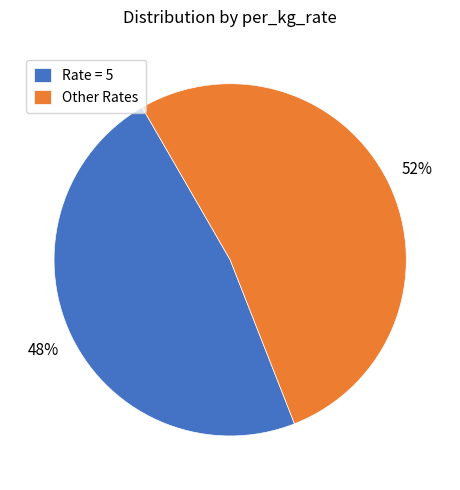

Do Other Rates and Rate = 5 together represent more than half of the pie?

Yes